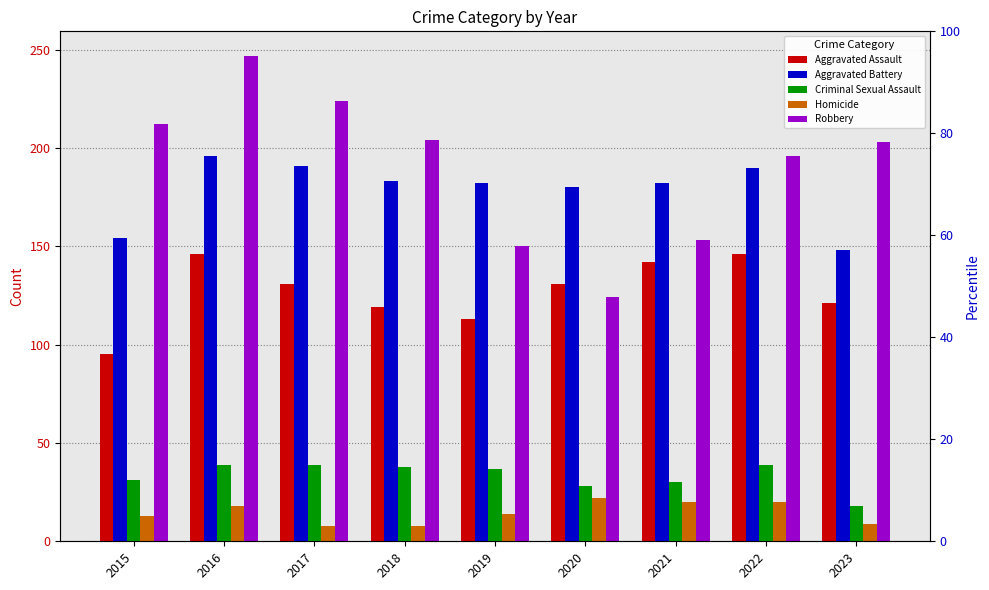

Where is Aggravated Battery nearest to the value 172?

2020